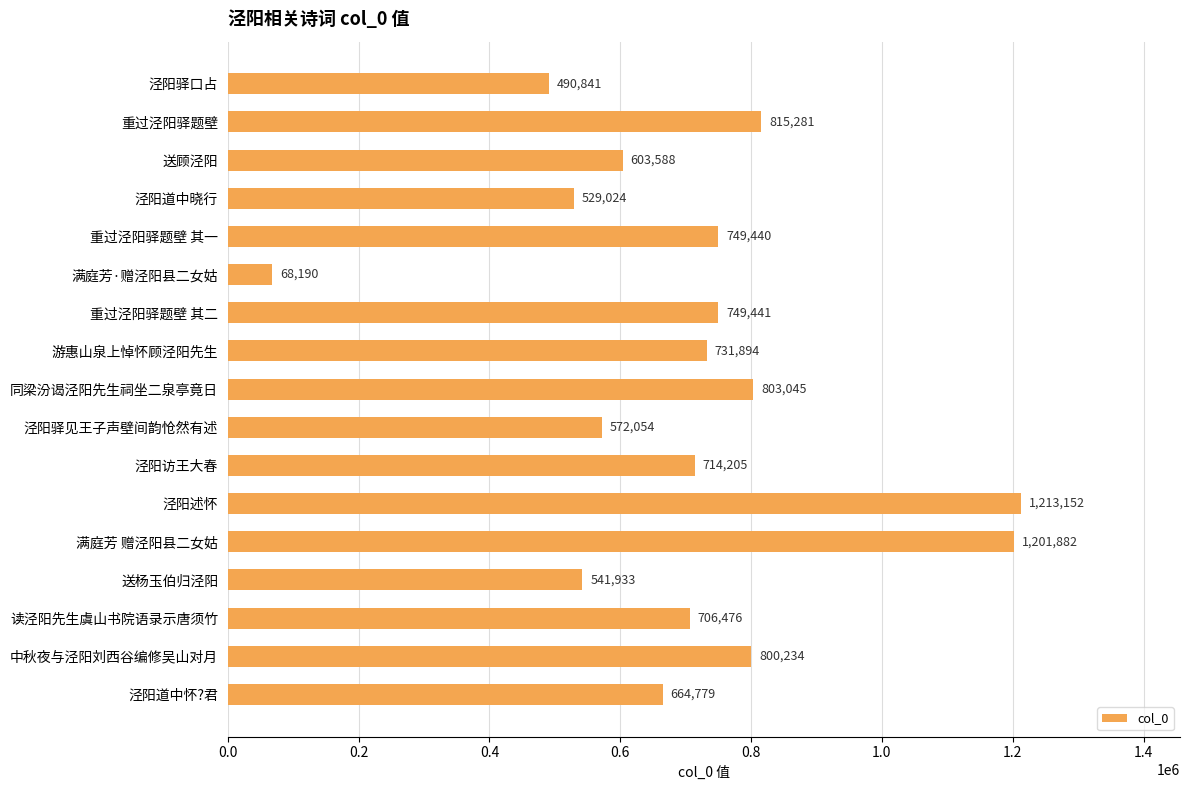

List the labels in order of value, smallest first.

满庭芳·赠泾阳县二女姑, 泾阳驿口占, 泾阳道中晓行, 送杨玉伯归泾阳, 泾阳驿见王子声壁间韵怆然有述, 送顾泾阳, 泾阳道中怀?君, 读泾阳先生虞山书院语录示唐须竹, 泾阳访王大春, 游惠山泉上悼怀顾泾阳先生, 重过泾阳驿题壁 其一, 重过泾阳驿题壁 其二, 中秋夜与泾阳刘西谷编修吴山对月, 同梁汾谒泾阳先生祠坐二泉亭竟日, 重过泾阳驿题壁, 满庭芳 赠泾阳县二女姑, 泾阳述怀